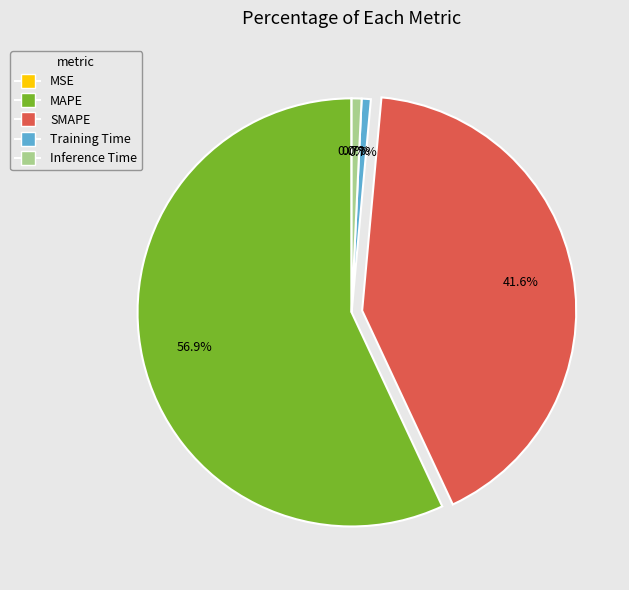

Which category accounts for the majority?

MAPE